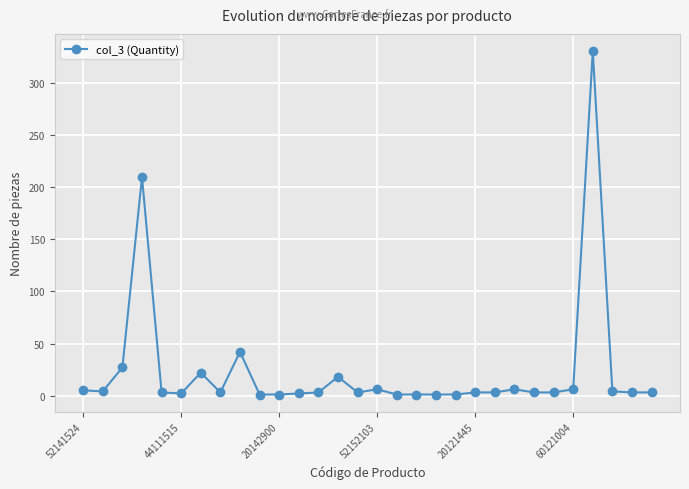

What is the sum of all values?

721